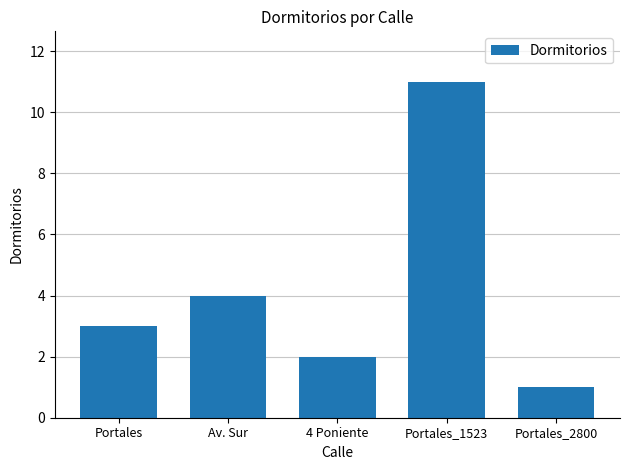

Reading right to left, transcribe all the data shown in this chart.

1	11	2	4	3